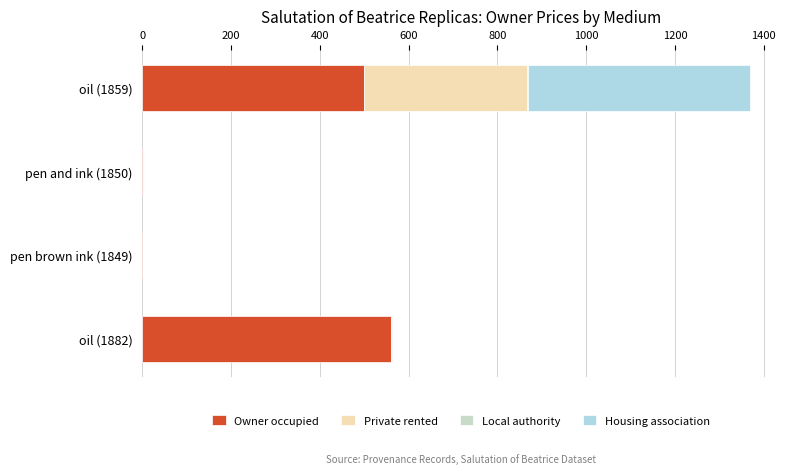

Count the number of categories in the chart.

4